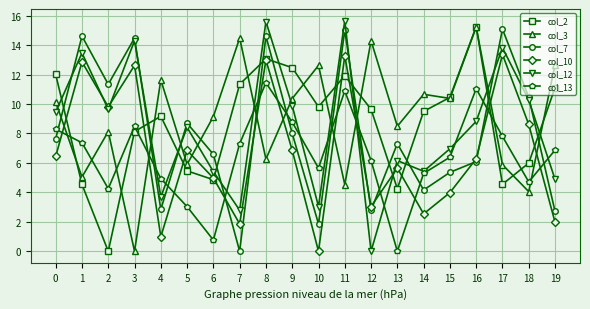

What is the difference between the col_10 values at 4 and 3?

11.6